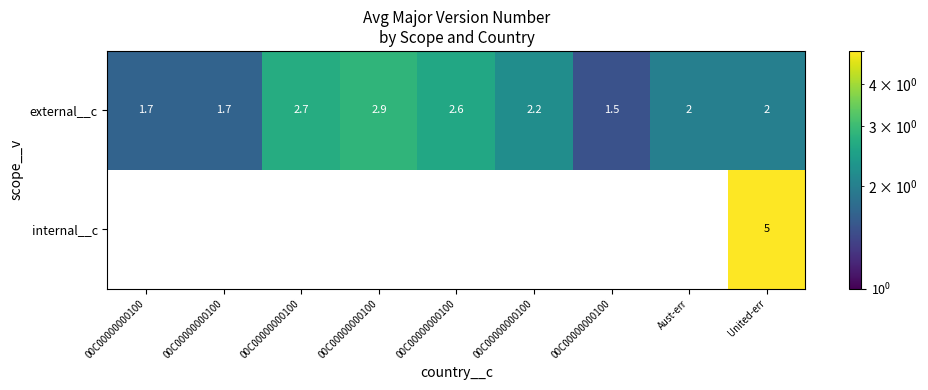

Which series has the largest total across all categories?

external__c